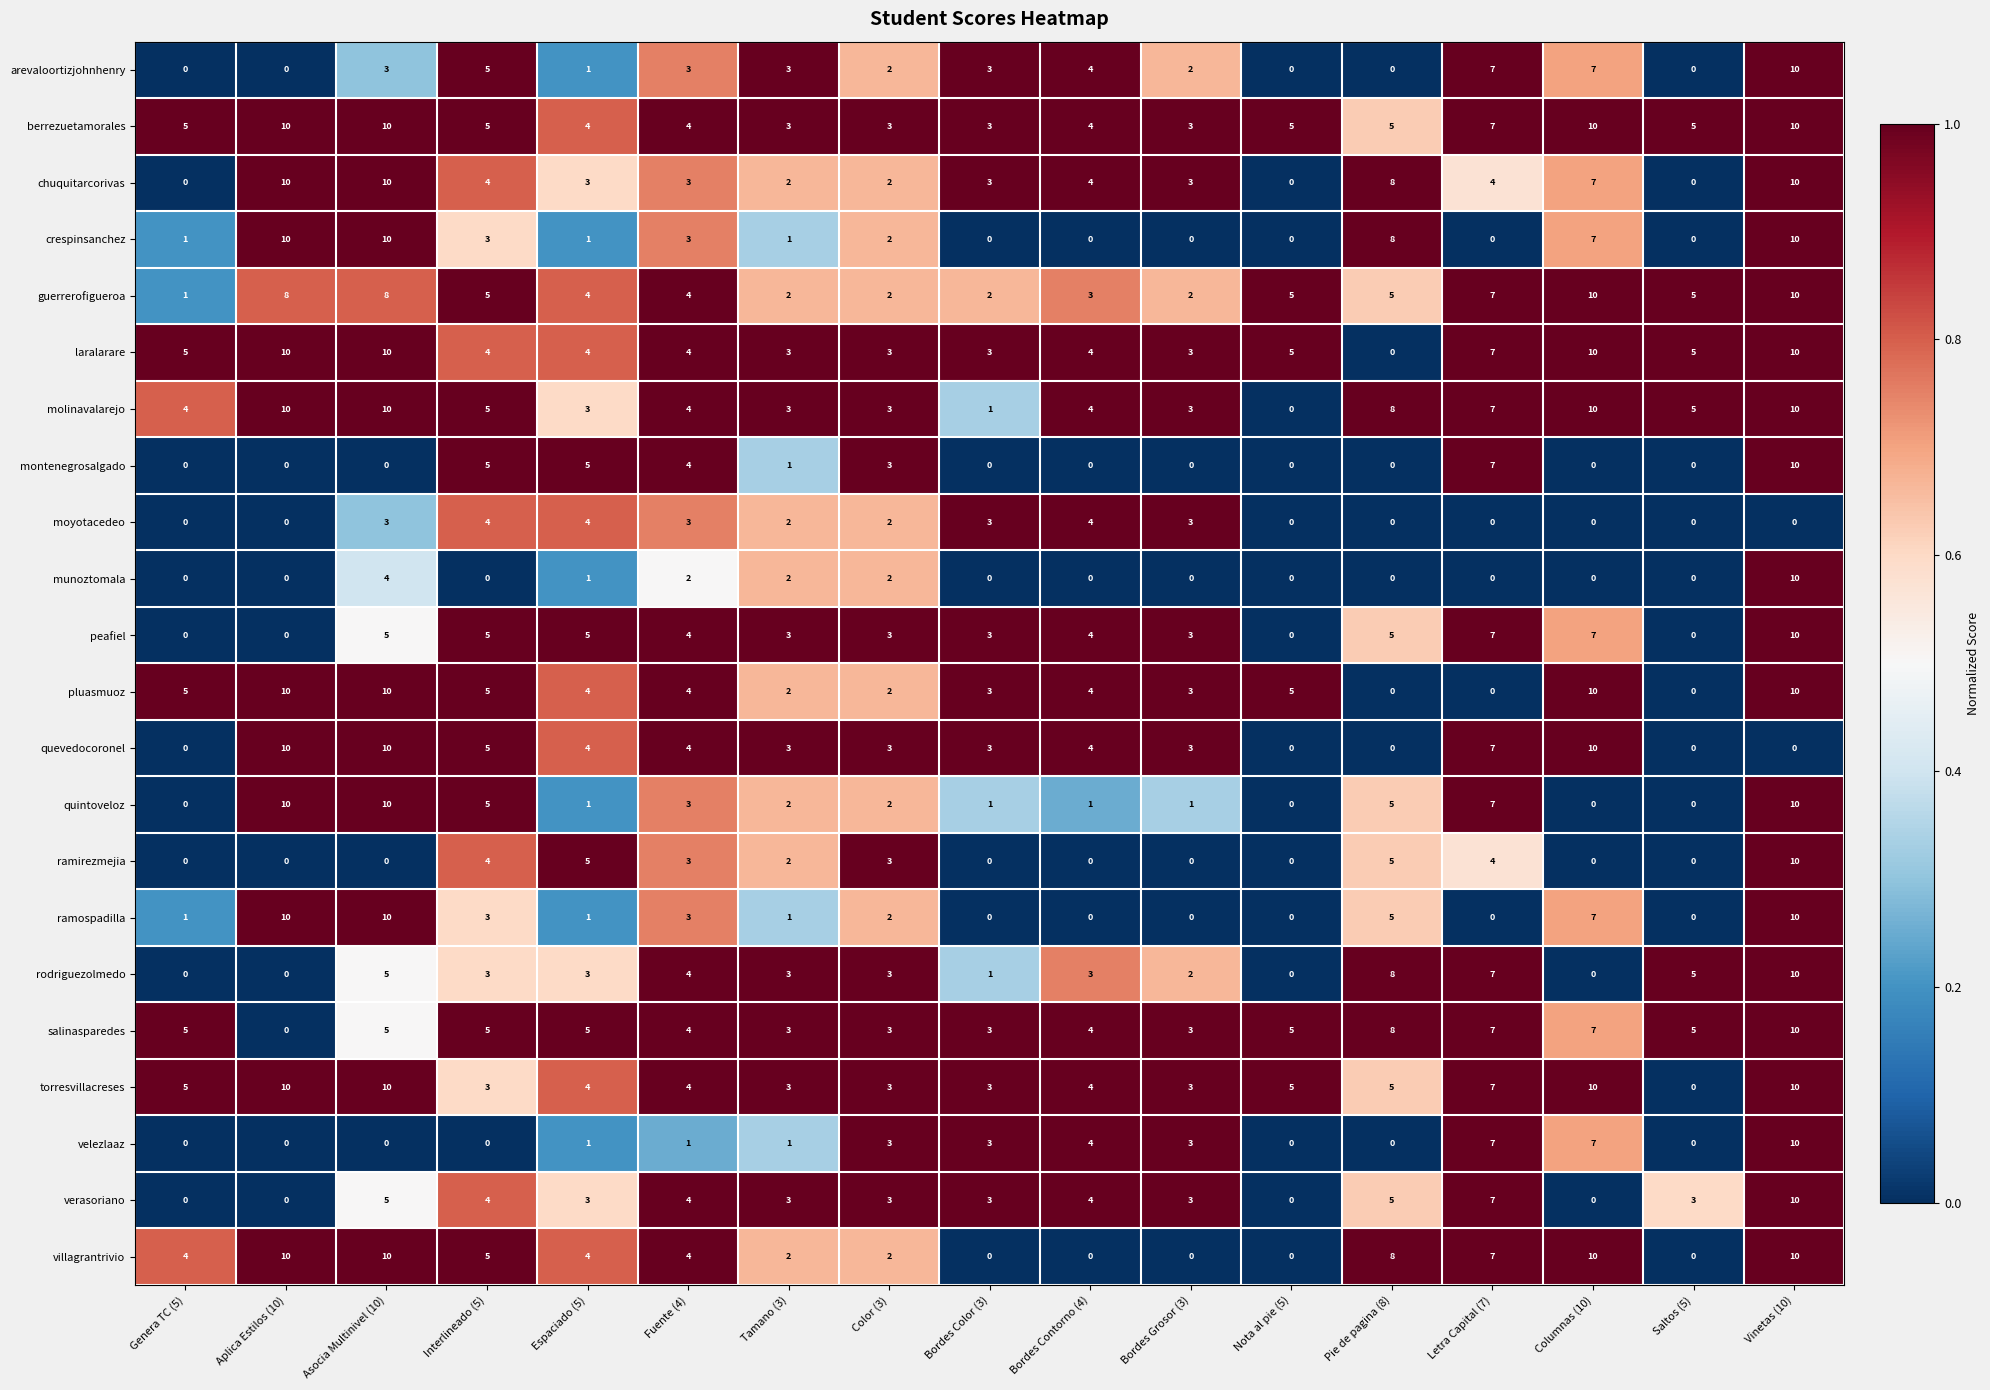

What is the total value across all series at Asocia Multinivel (10)?

148